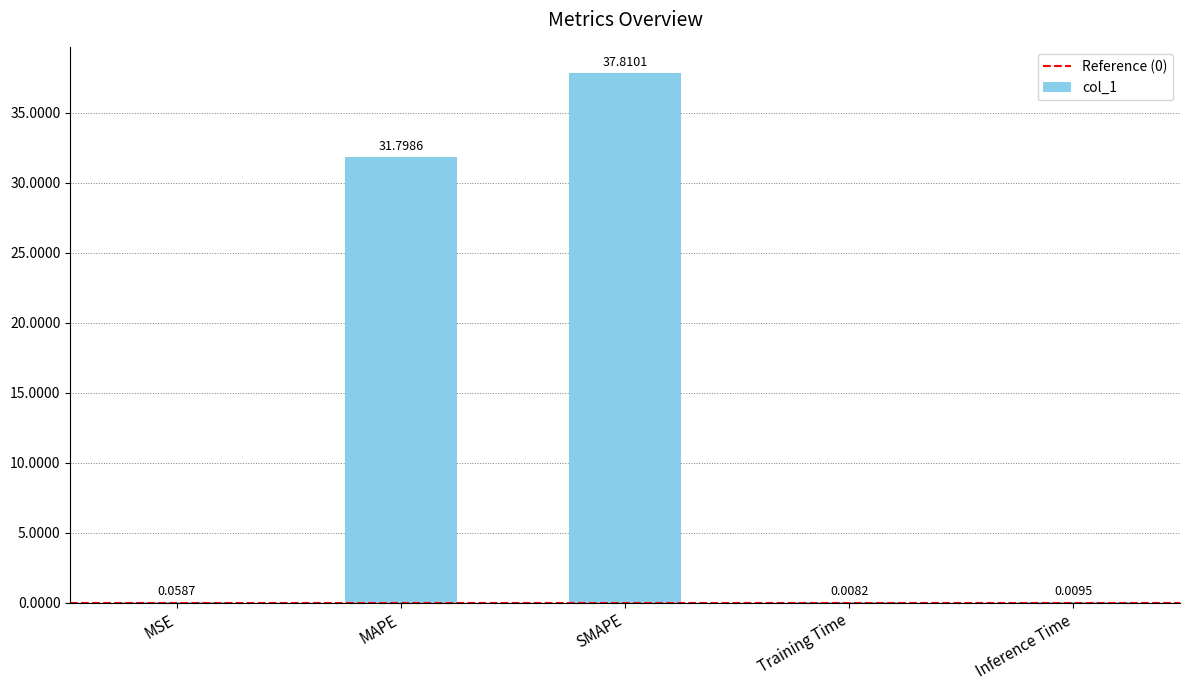

Where is the data nearest to the value 18?

MAPE